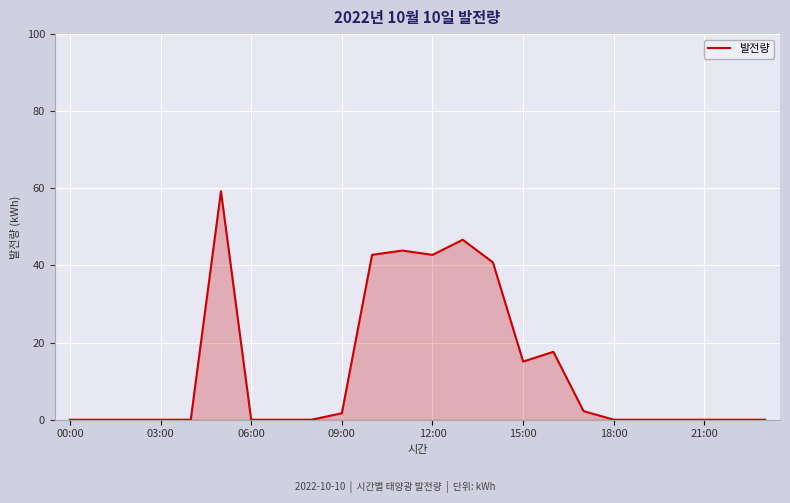

What is the difference between the maximum and minimum values?

59.2